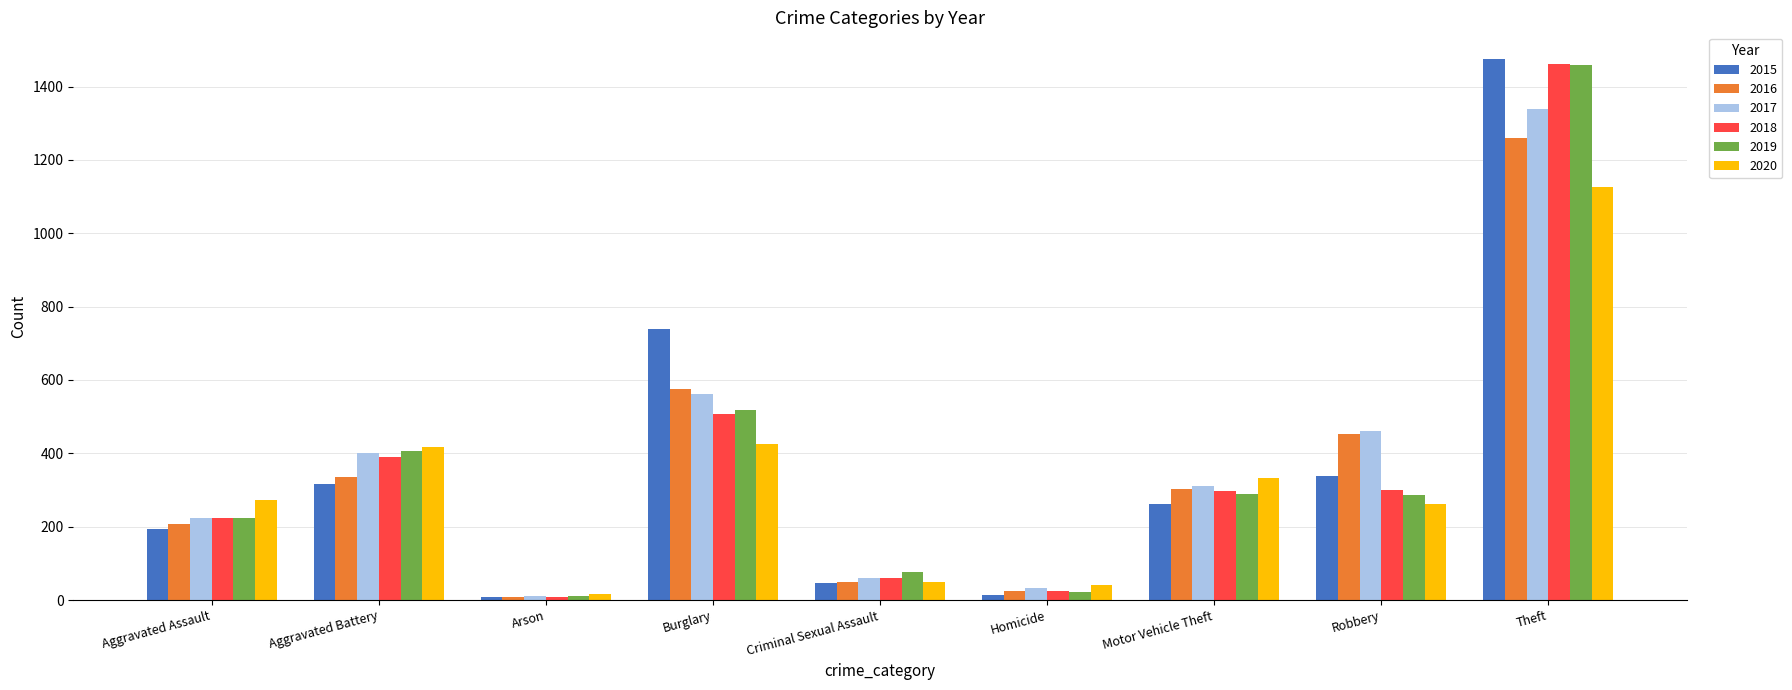

What is the greatest value displayed?

1474